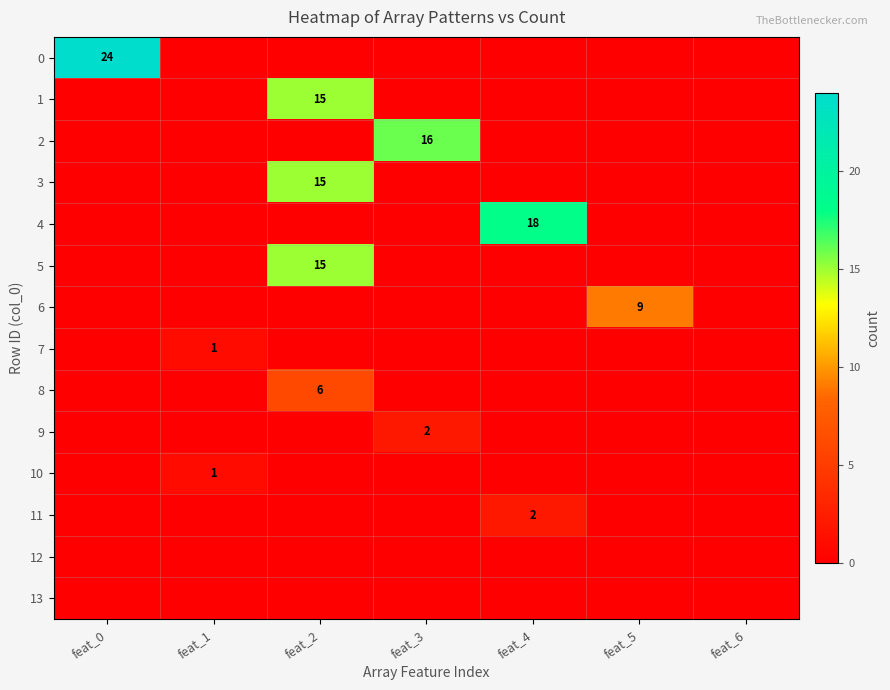

What is the difference between the highest and lowest values at feat_5?

9